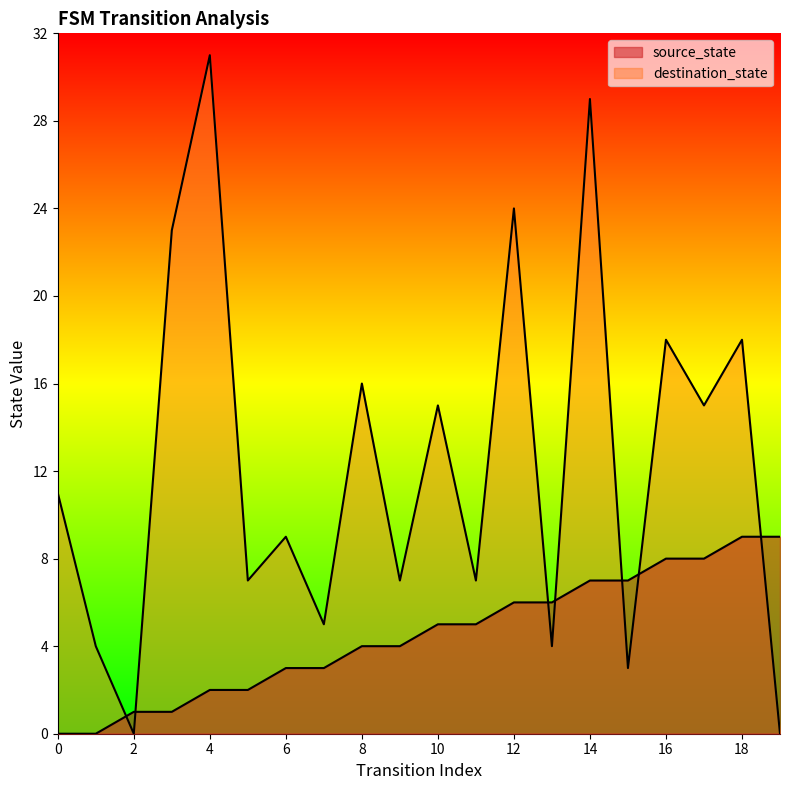

The destination_state series shows 4 at 1. True or false?

True